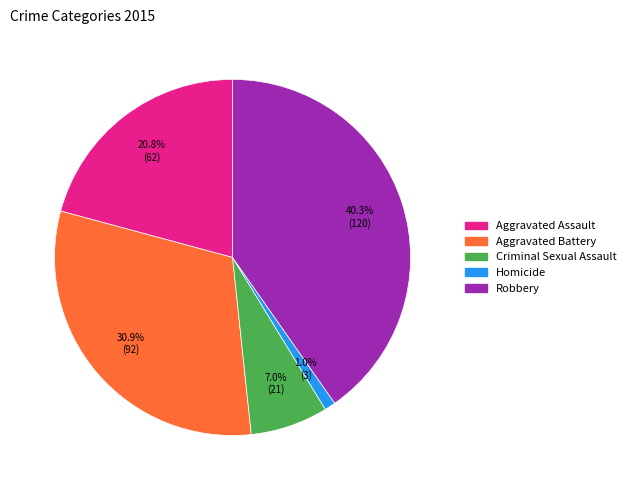

What is the largest slice in the pie chart?

Robbery